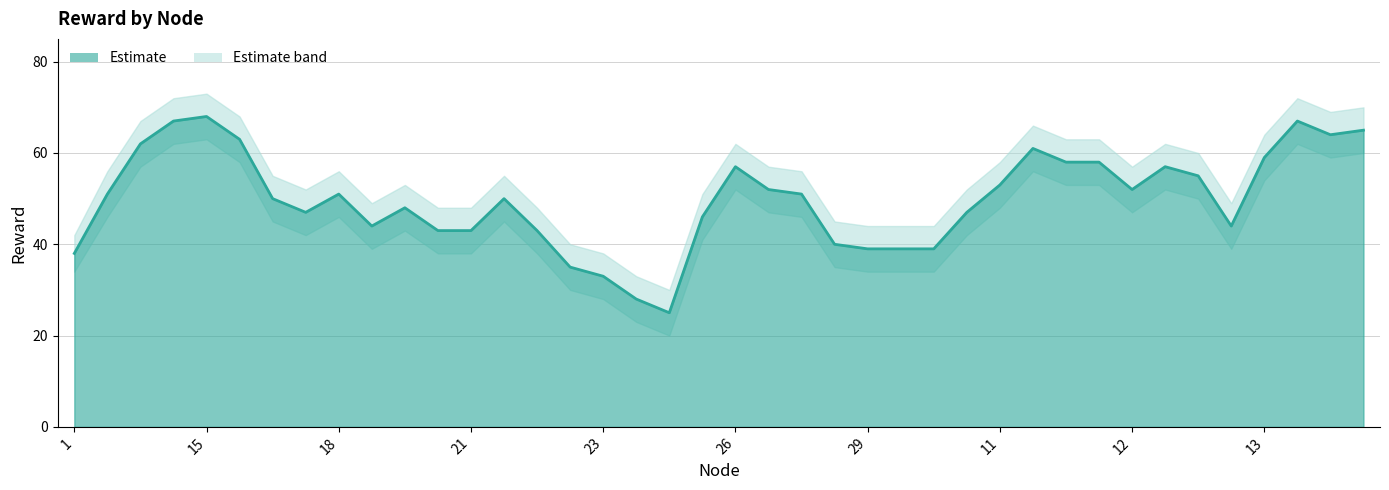

How many lines are shown in the chart?

3